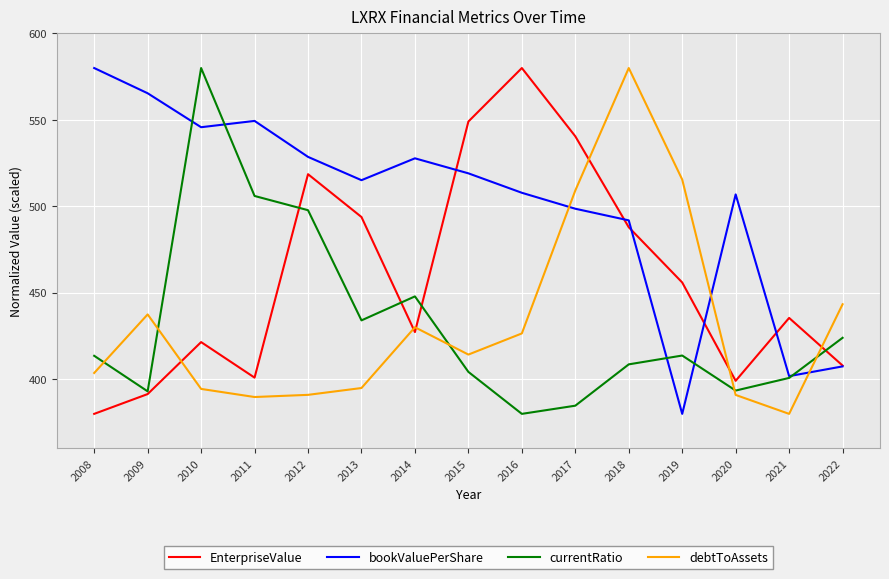

Between which two adjacent categories do EnterpriseValue and bookValuePerShare first intersect?

2014 and 2015